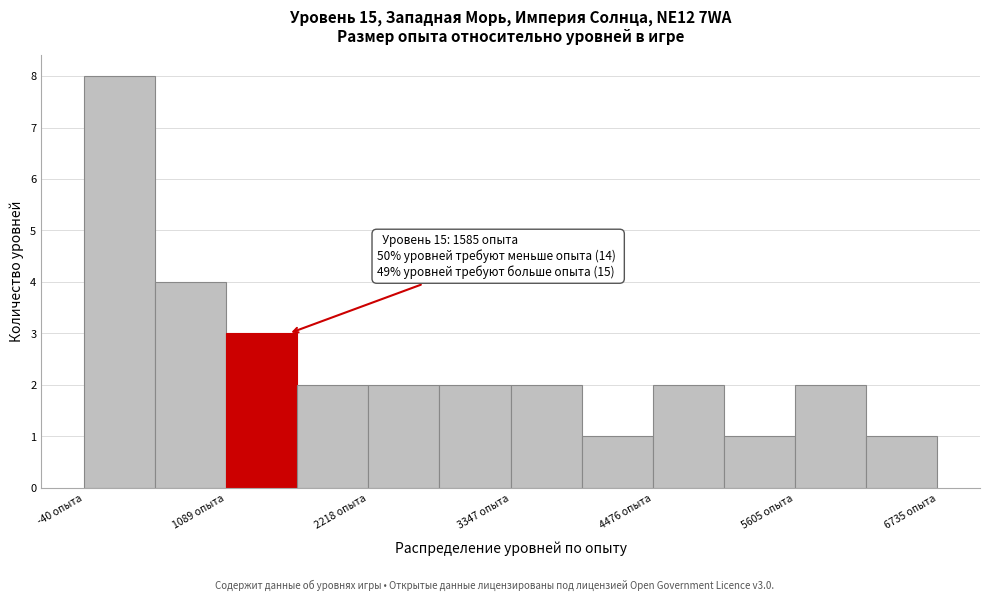

Read against the x-axis, roughly where is the centre of the tallest bar?

200